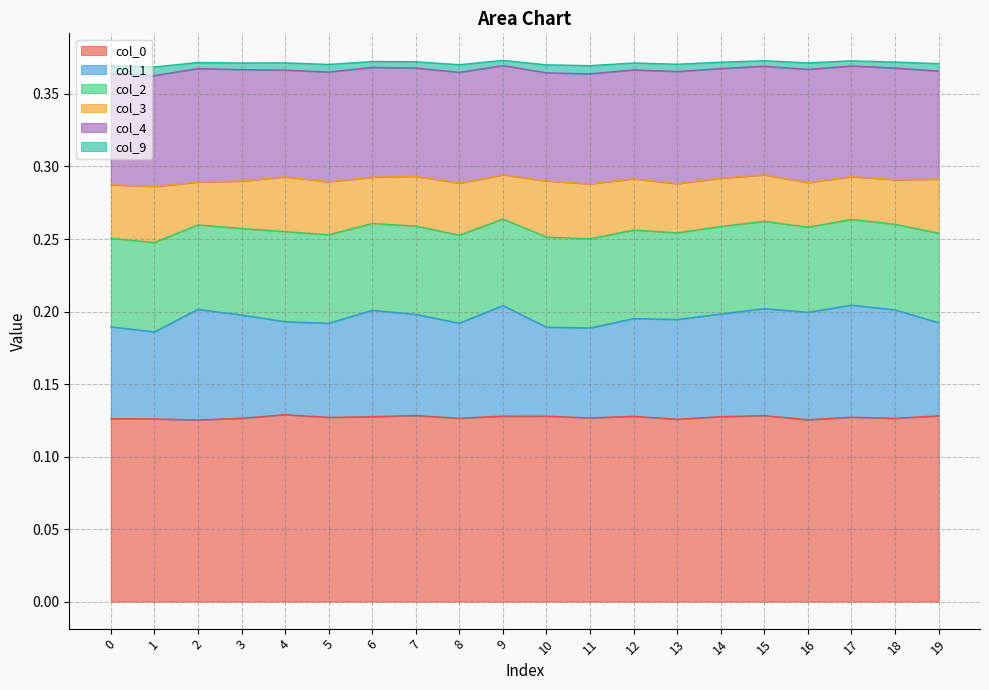

The col_0 series shows 0.2 at 1. True or false?

False